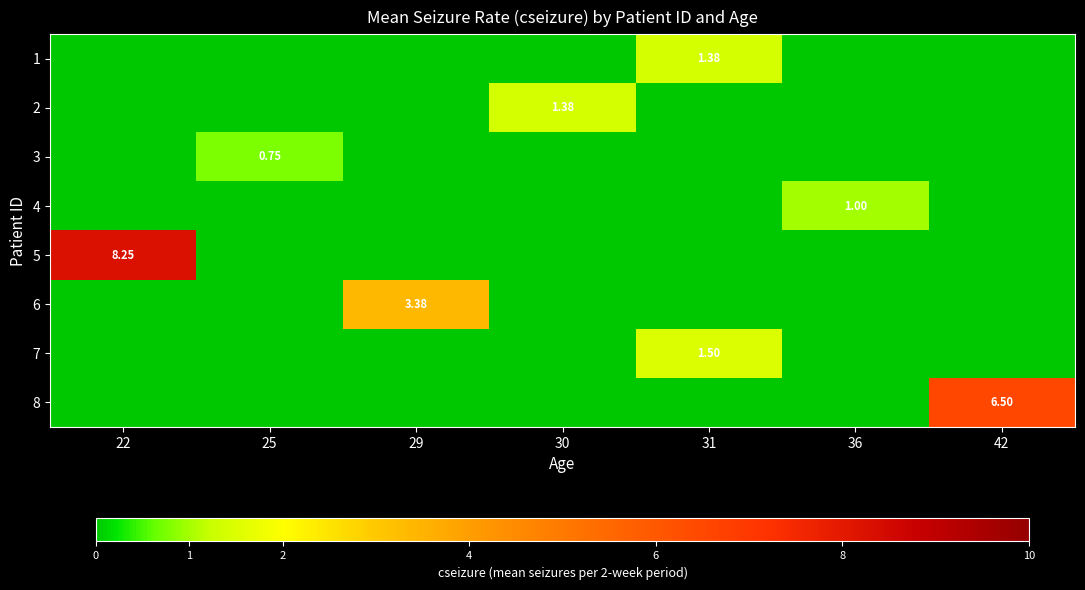

How many data points does each series have?

7